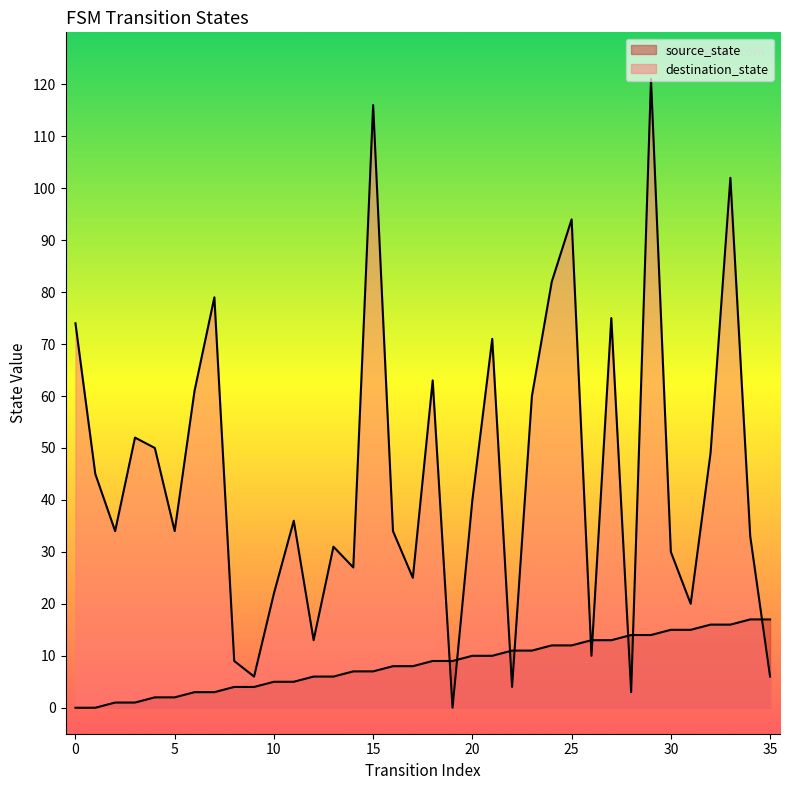

Reading right to left, what are all the values shown in this chart?

source_state: 17	17	16	16	15	15	14	14	13	13	12	12	11	11	10	10	9	9	8	8	7	7	6	6	5	5	4	4	3	3	2	2	1	1	0	0
destination_state: 6	33	102	49	20	30	121	3	75	10	94	82	60	4	71	40	0	63	25	34	116	27	31	13	36	22	6	9	79	61	34	50	52	34	45	74